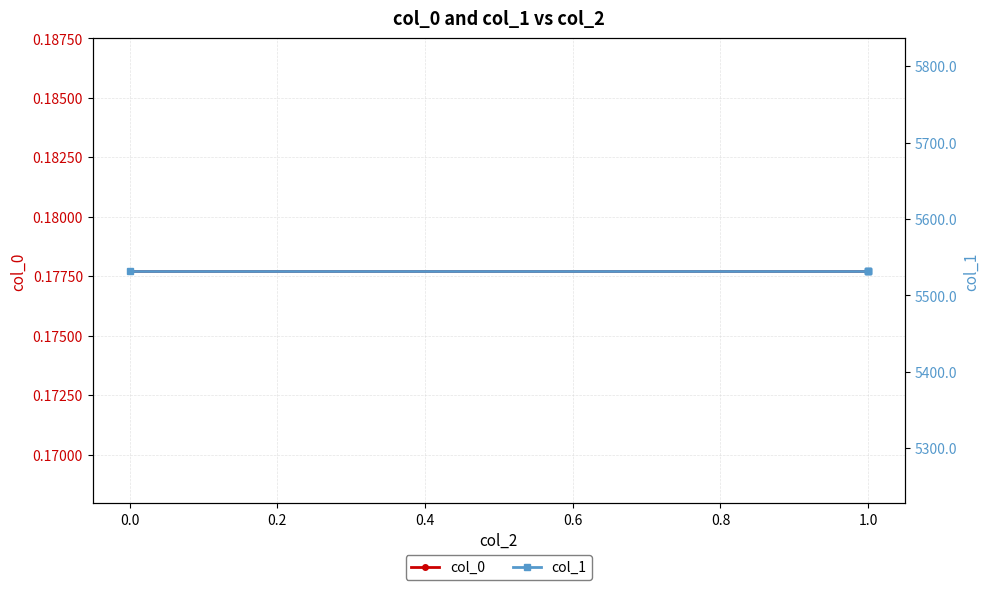

Between 0.6 and 0.2, which is larger?

0.6